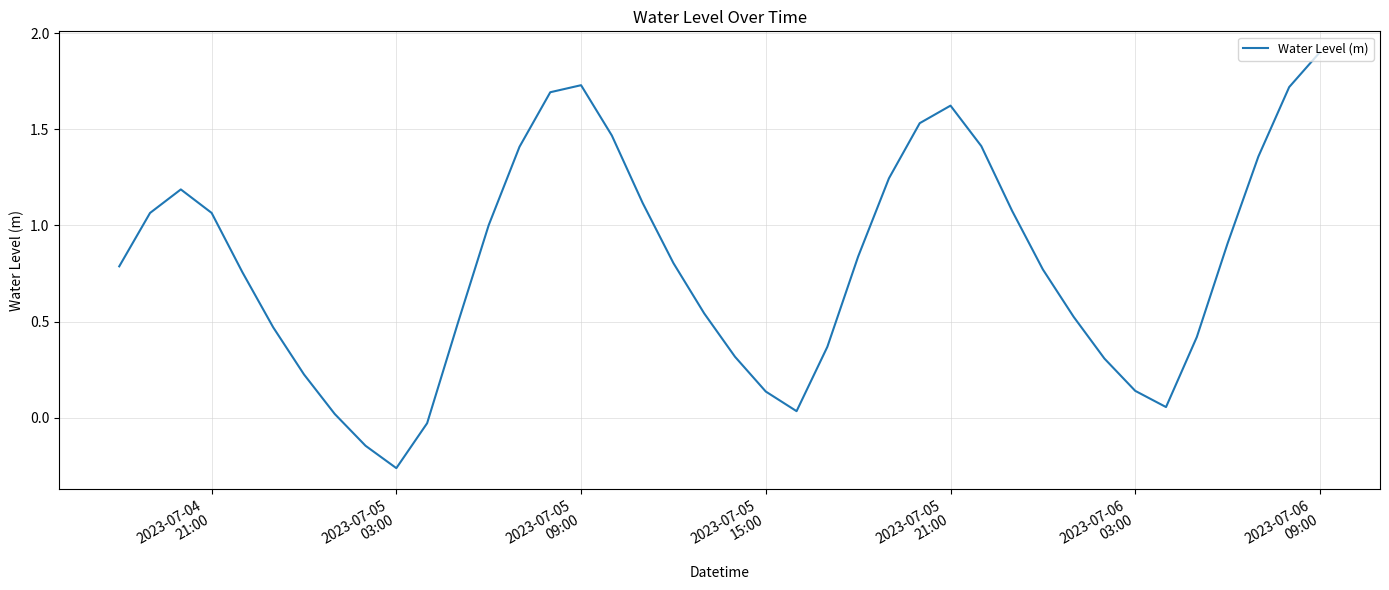

What is the difference between the maximum and minimum values?

2.2